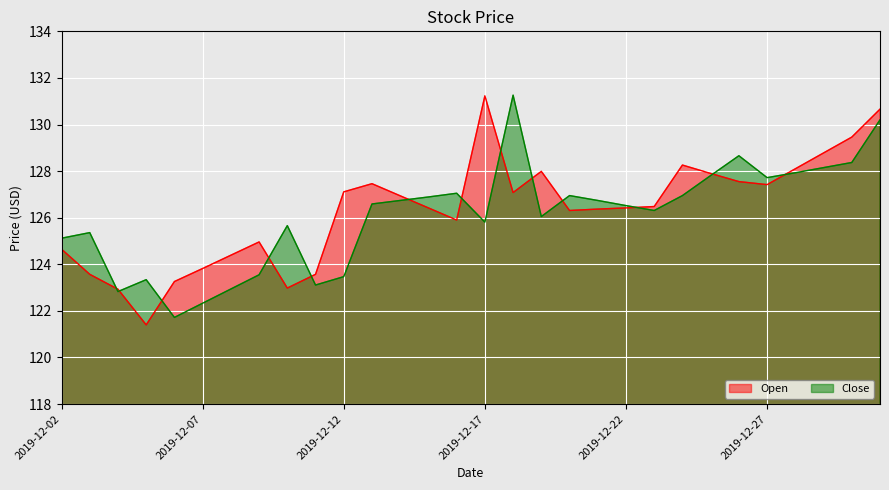

Does the chart display data point markers on the line(s)?

No